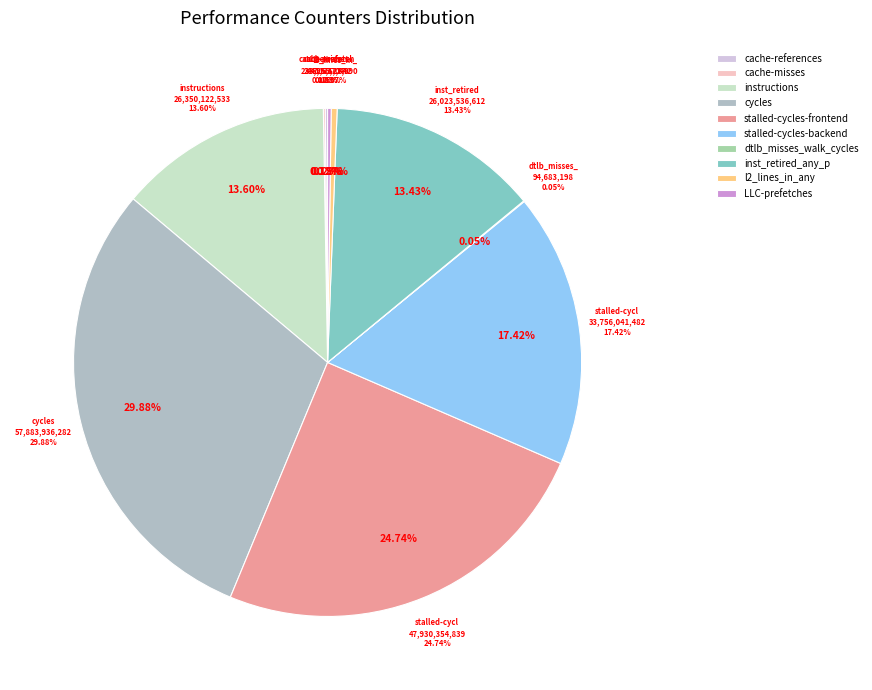

To the nearest percent, what is the combined percentage of cache-misses and stalled-cycles-frontend?

25%